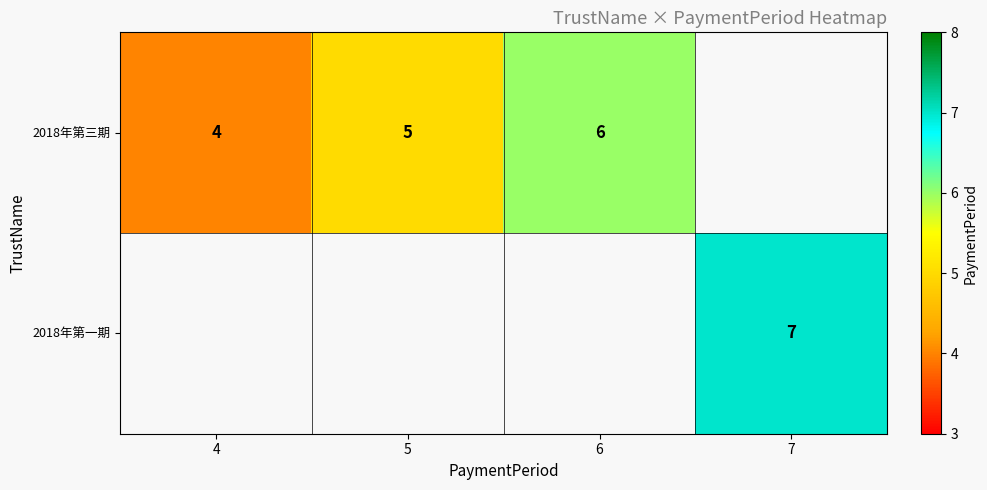

The 2018年第三期 series shows 5 at 4. True or false?

False